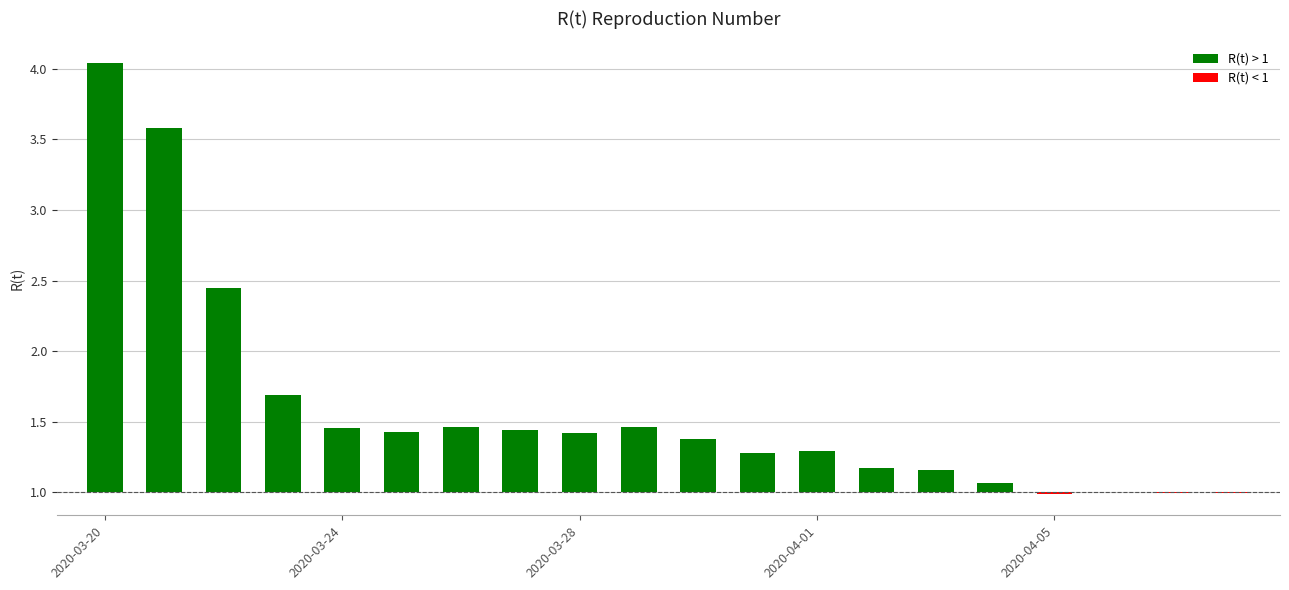

What is the change in value from 2020-03-30 to 2020-04-08?

-0.4